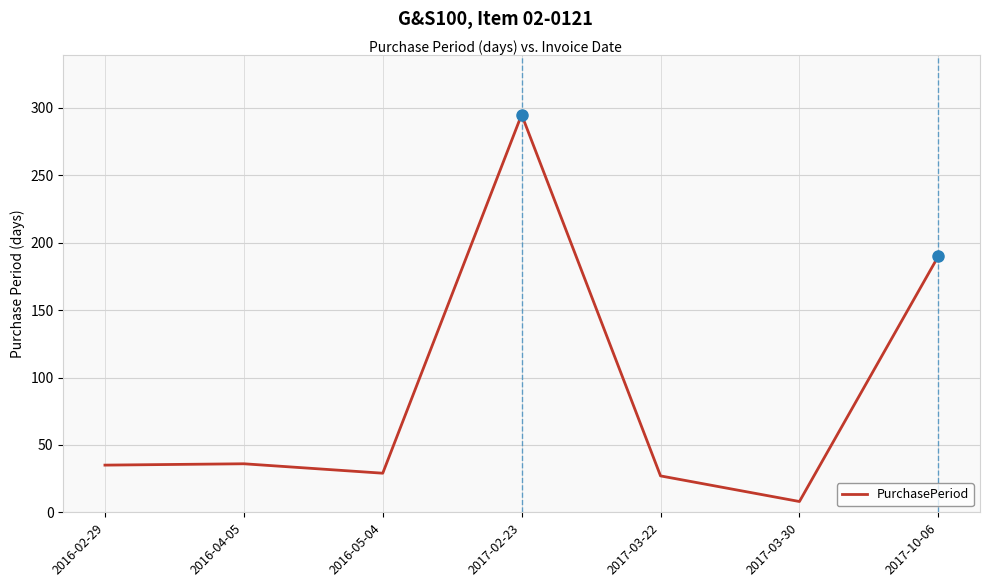

What is the change in value from 2016-04-05 to 2017-03-22?

-9